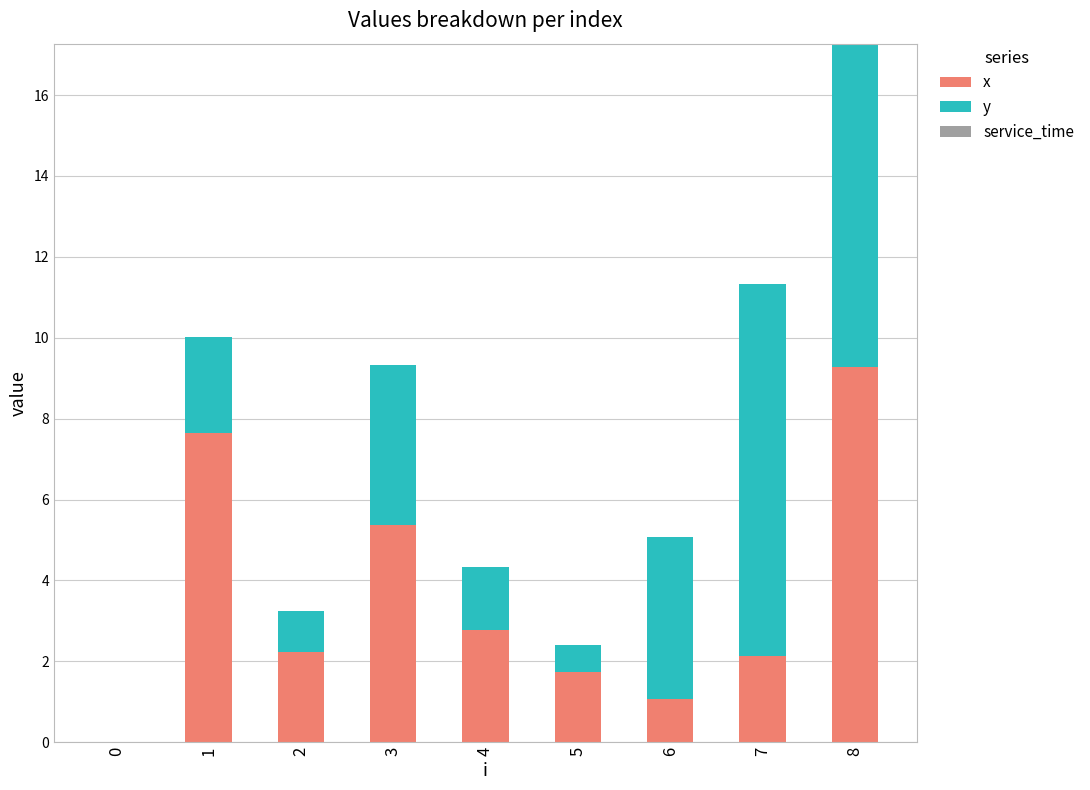

At which category is the sum across all series the highest?

8